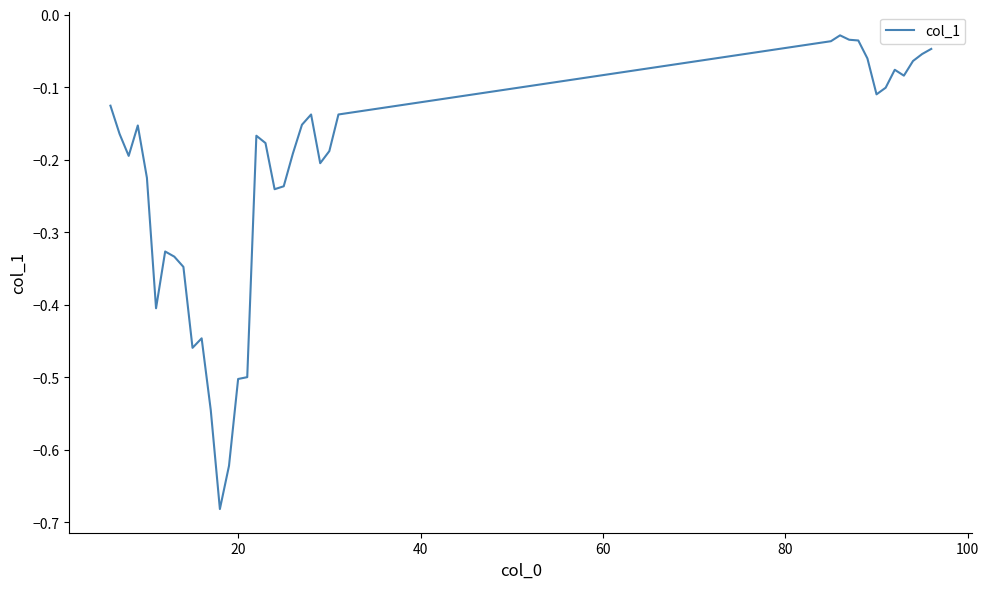

Does the chart have visible grid lines?

No